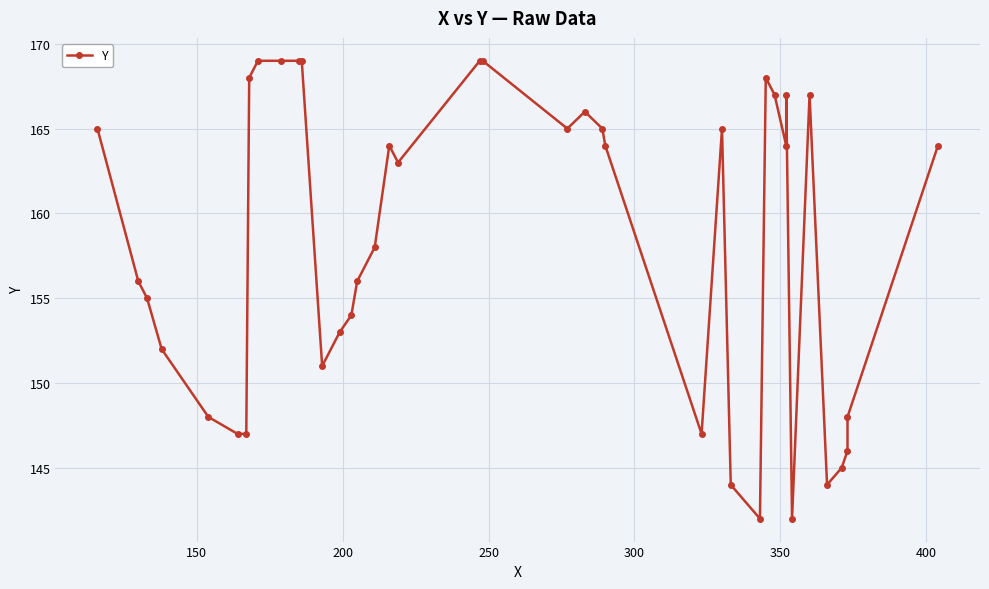

Reading left to right, what are all the values shown in this chart?

165	156	155	152	148	147	147	168	169	169	169	169	151	153	154	156	158	164	163	169	169	165	166	165	164	147	165	144	142	168	167	164	167	142	167	144	145	146	148	164